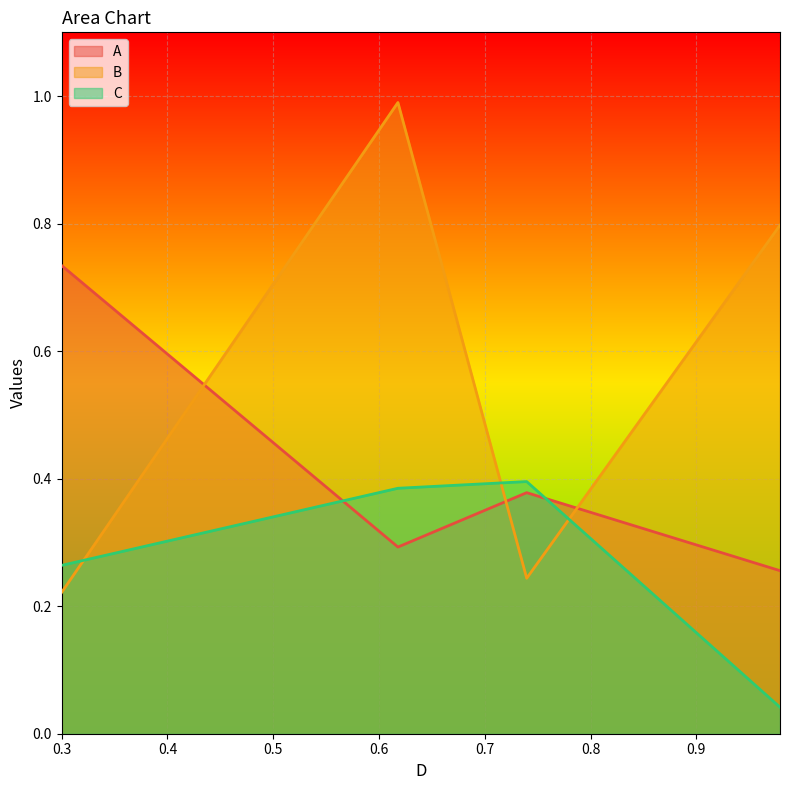

Which series has the largest range (max minus min)?

B